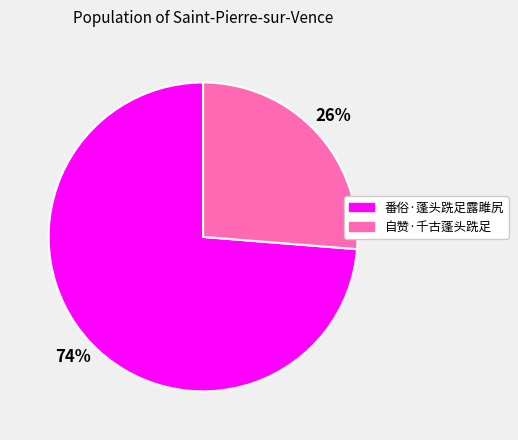

What is the smallest slice in the pie chart?

自赞·千古蓬头跣足